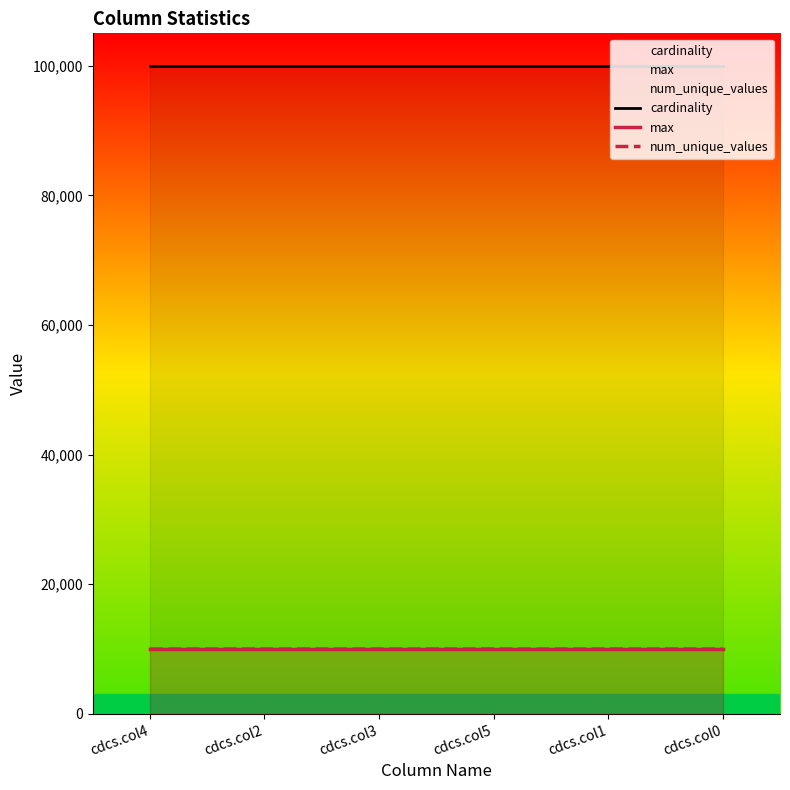

How many lines are shown in the chart?

3